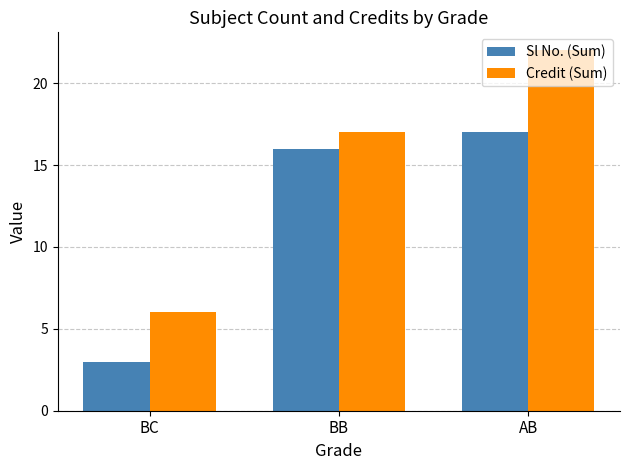

What is the sum of all Sl No. (Sum) values?

36